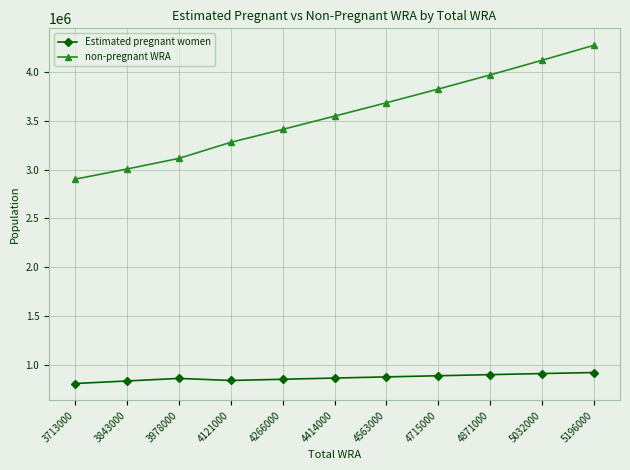

Which series has the largest range (max minus min)?

non-pregnant WRA